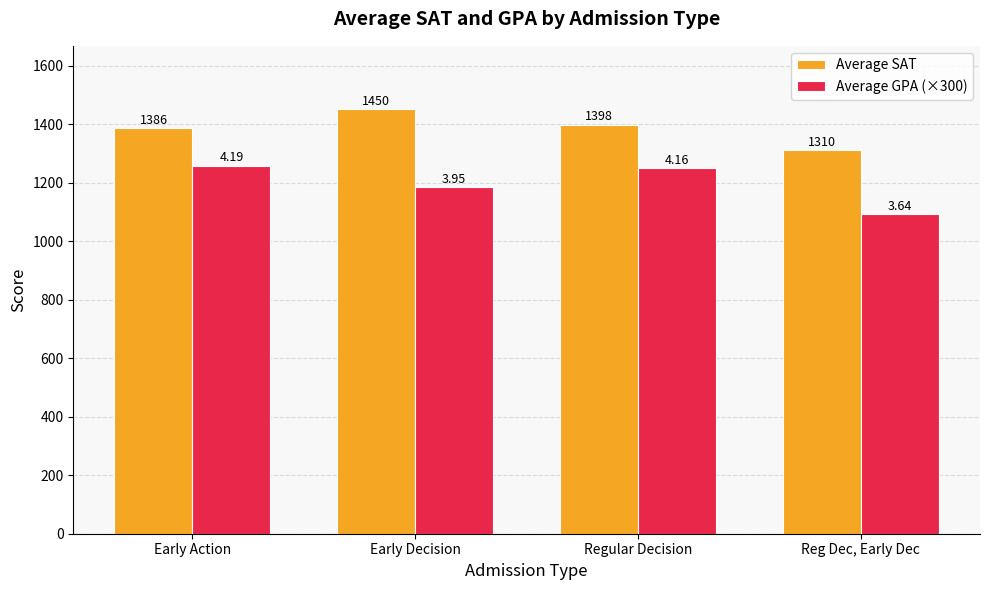

The Average SAT series shows 1310.0 at Reg Dec, Early Dec. True or false?

True